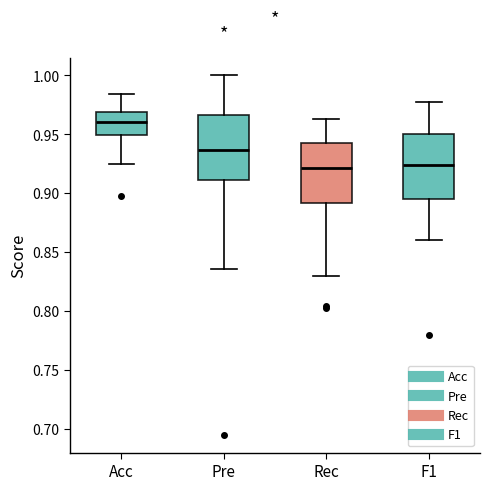

Where does the upper whisker of the box for F1 end on the y-axis? The values are not printed on the chart, so give them approximately, as read against the axis.

0.980